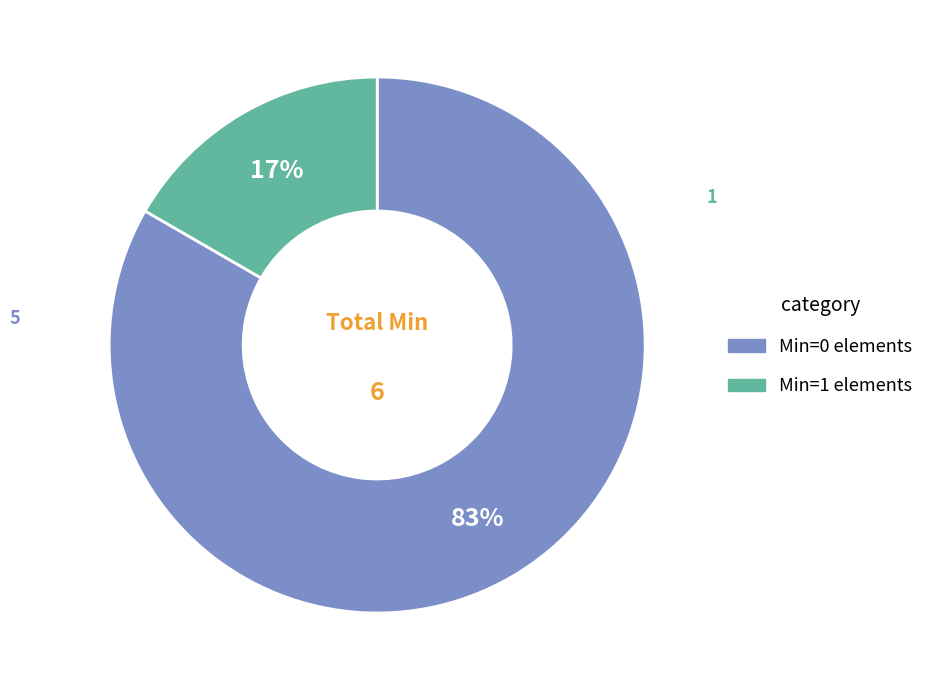

To the nearest percent, what is the average slice percentage?

50%